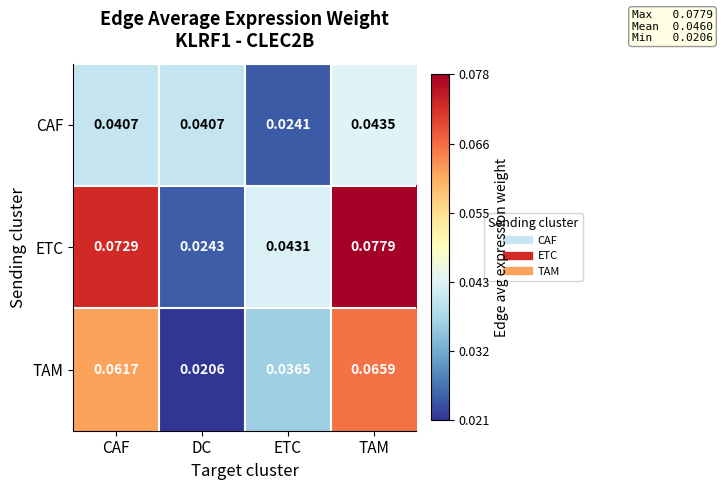

Which series has the widest spread of values?

ETC